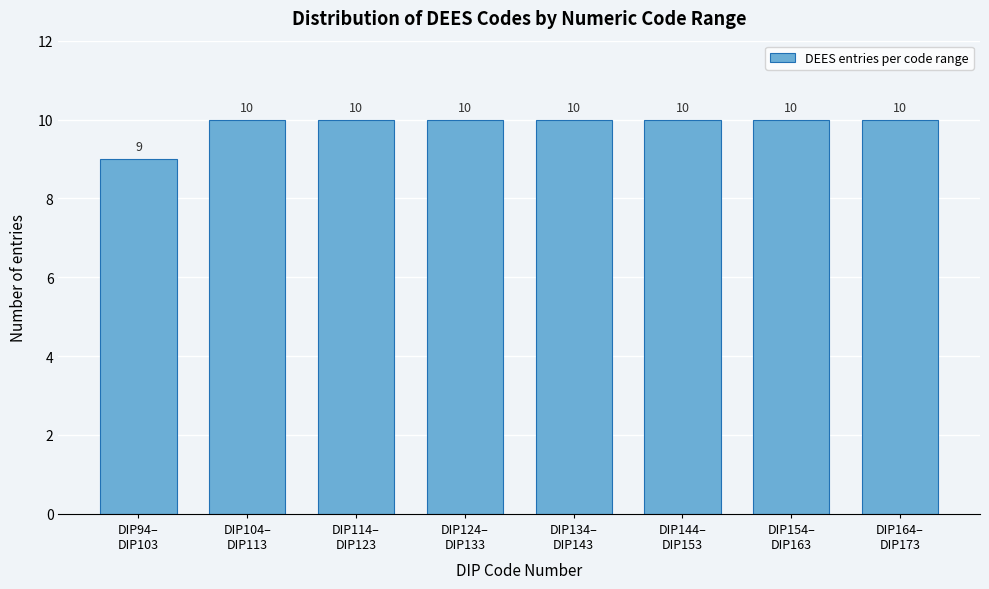

Reading right to left, extract all data points from this chart.

10	10	10	10	10	10	10	9